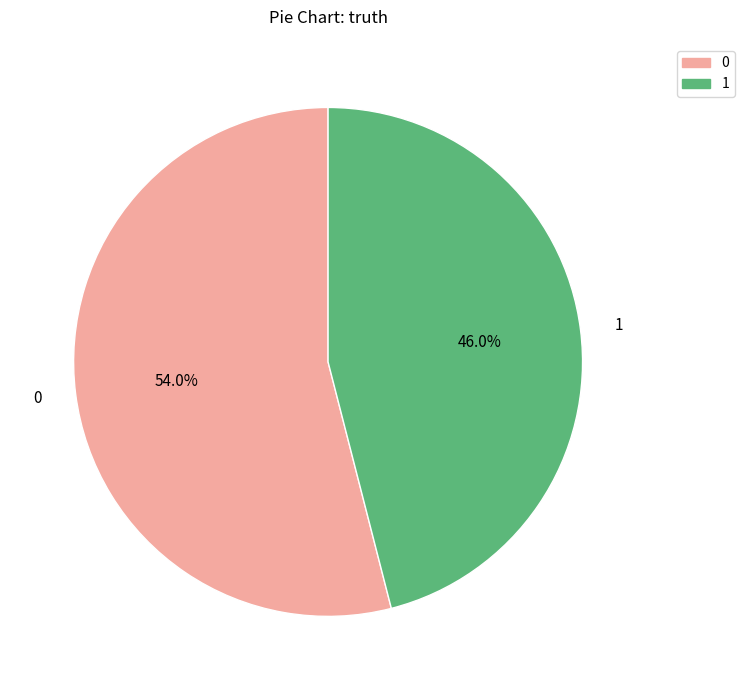

How many slices are in this pie chart?

2